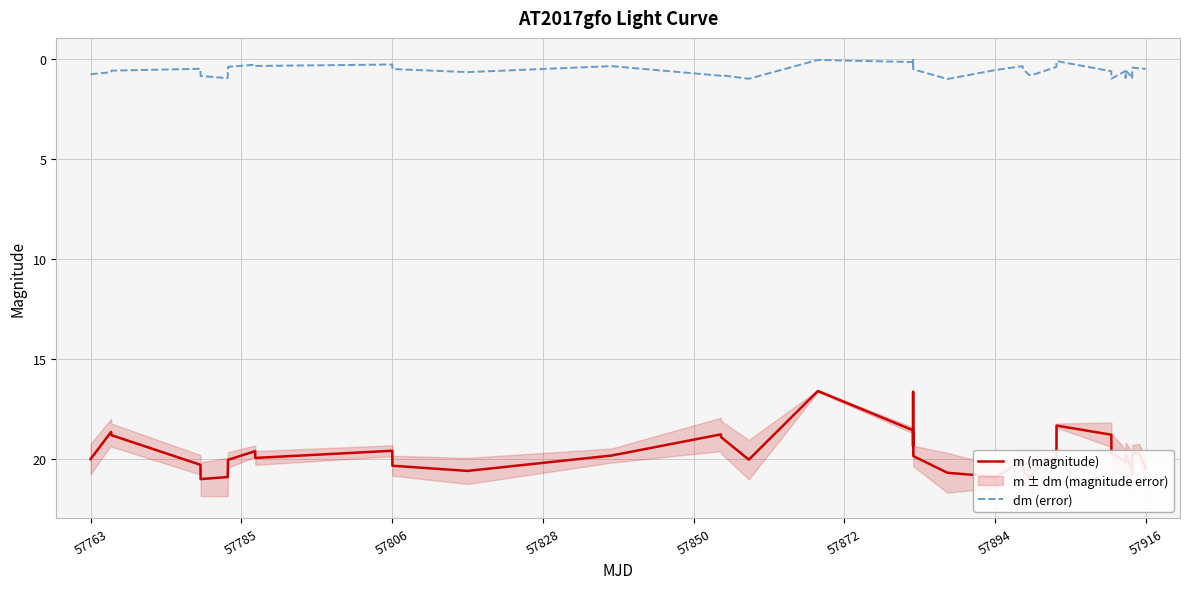

True or false: m (magnitude) has a value of 31.0 at 57763.

False